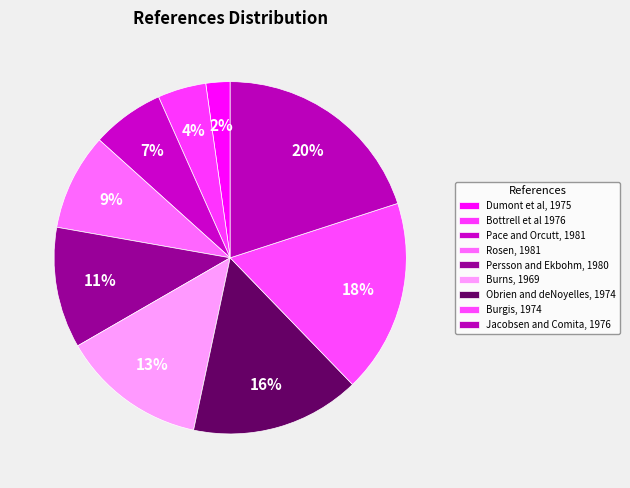

What percentage is NOT represented by Bottrell et al 1976?

95.6%